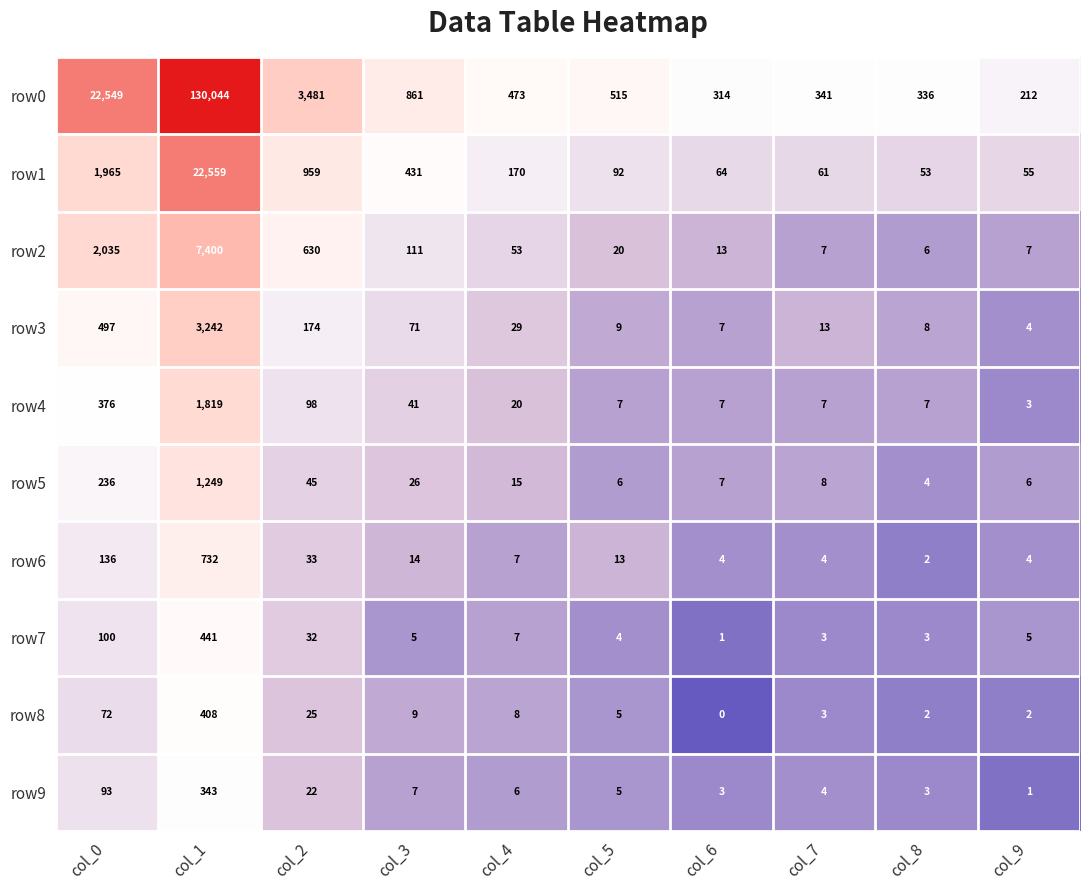

What value does the row0 series have at col_0?

22549